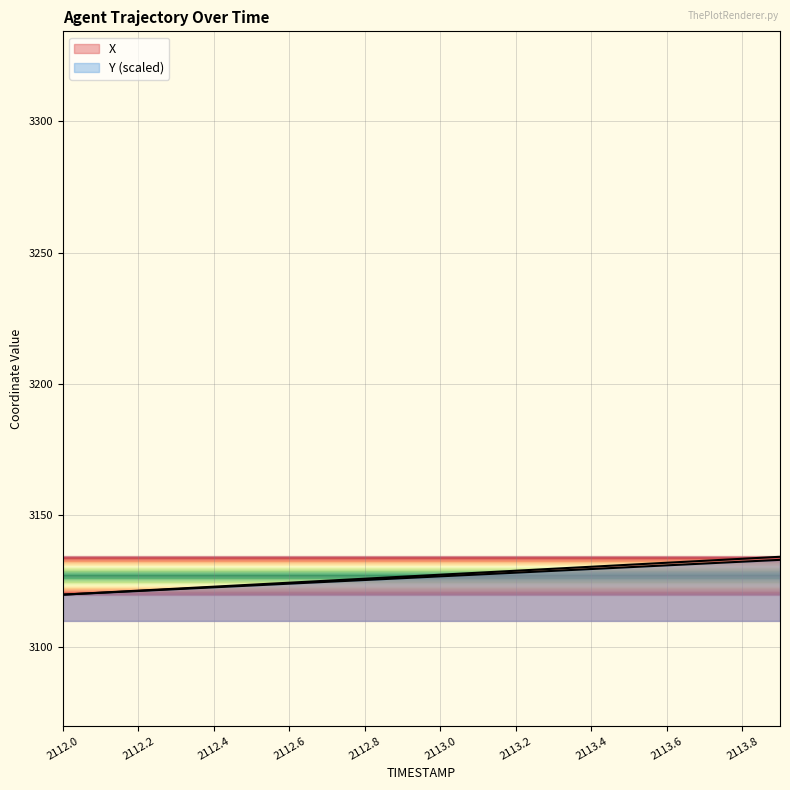

How many lines are shown in the chart?

2